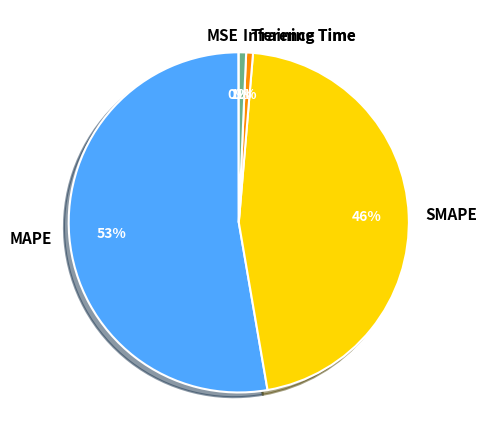

To the nearest percent, what portion does SMAPE represent?

46%